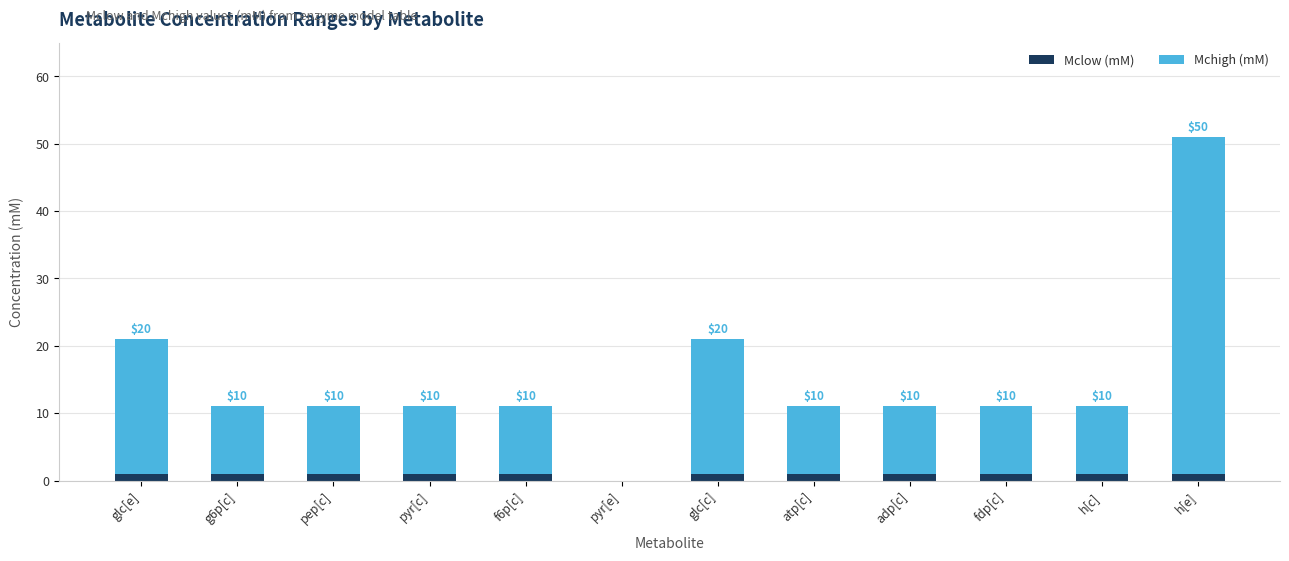

At which category is the sum across all series the highest?

h[e]